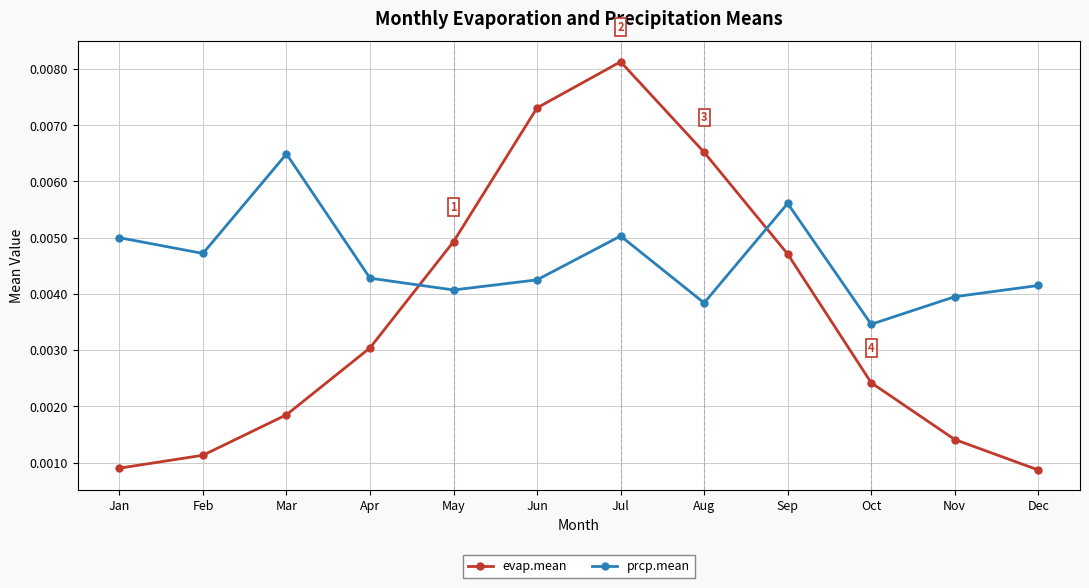

Between May and Jul, which series saw the biggest shift?

evap.mean